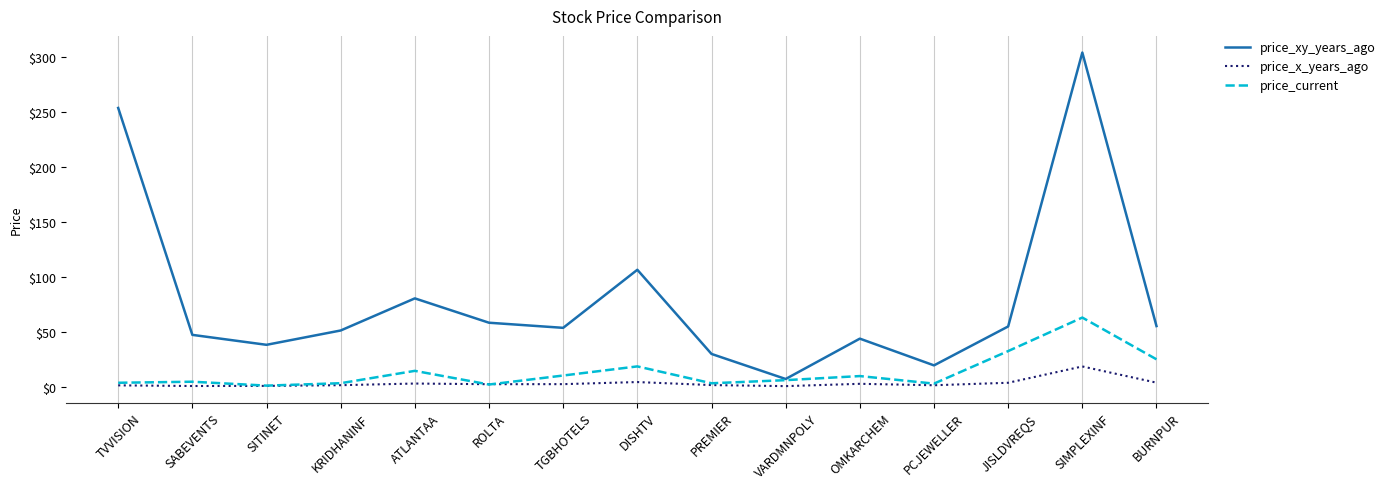

What is the total value across all series at SITINET?

39.3